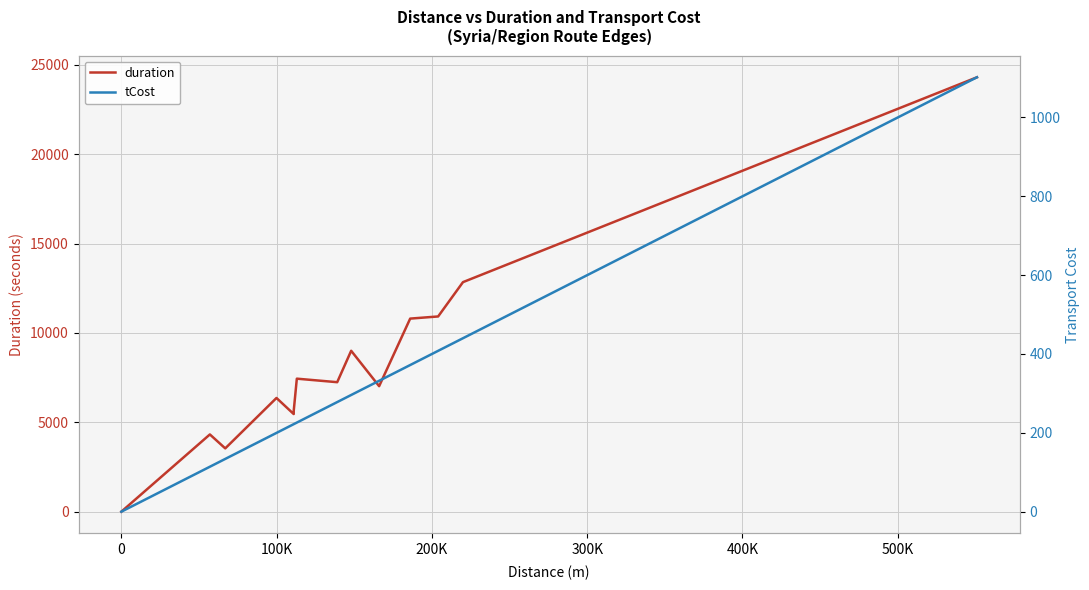

What is the maximum value for tCost?

1102.0